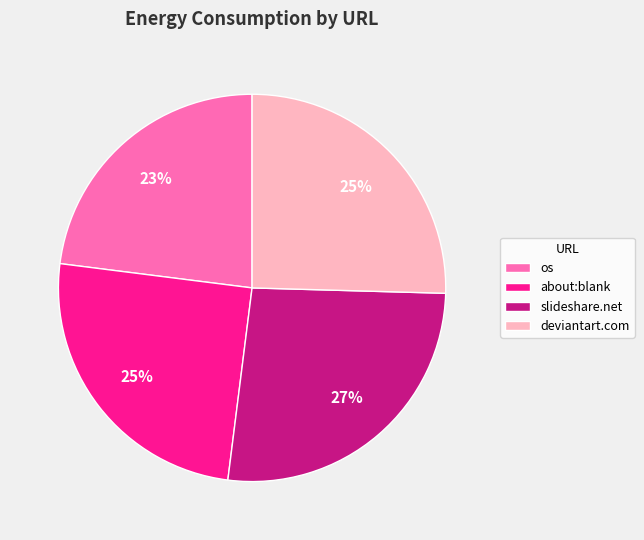

Is it true that deviantart.com is 25% of the pie?

True